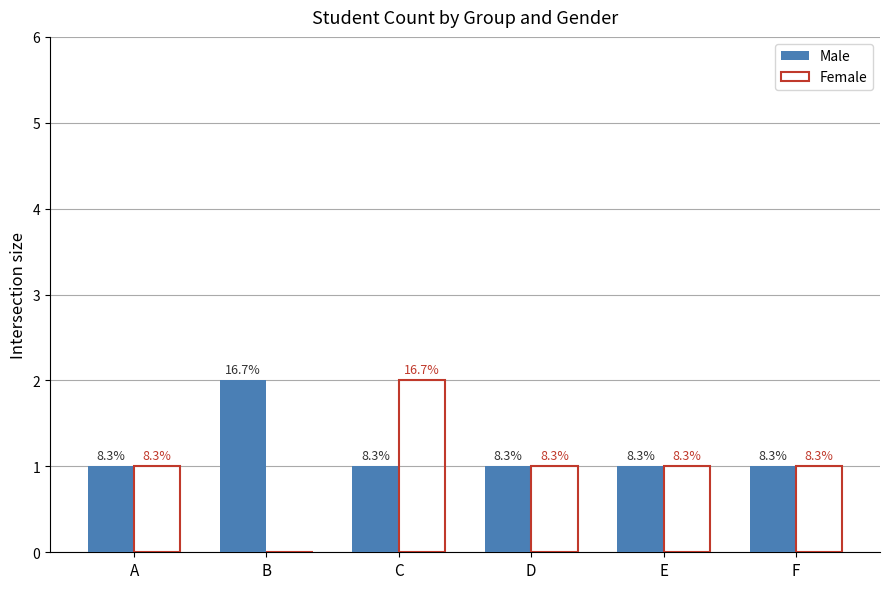

Which series has the largest total across all categories?

Male